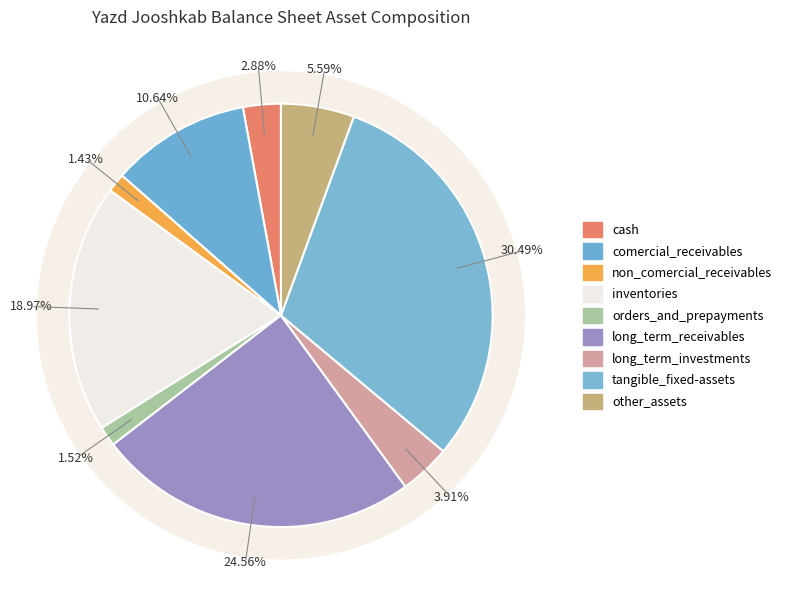

Rank the categories by value from lowest to highest.

non_comercial_receivables, orders_and_prepayments, cash, long_term_investments, other_assets, comercial_receivables, inventories, long_term_receivables, tangible_fixed-assets